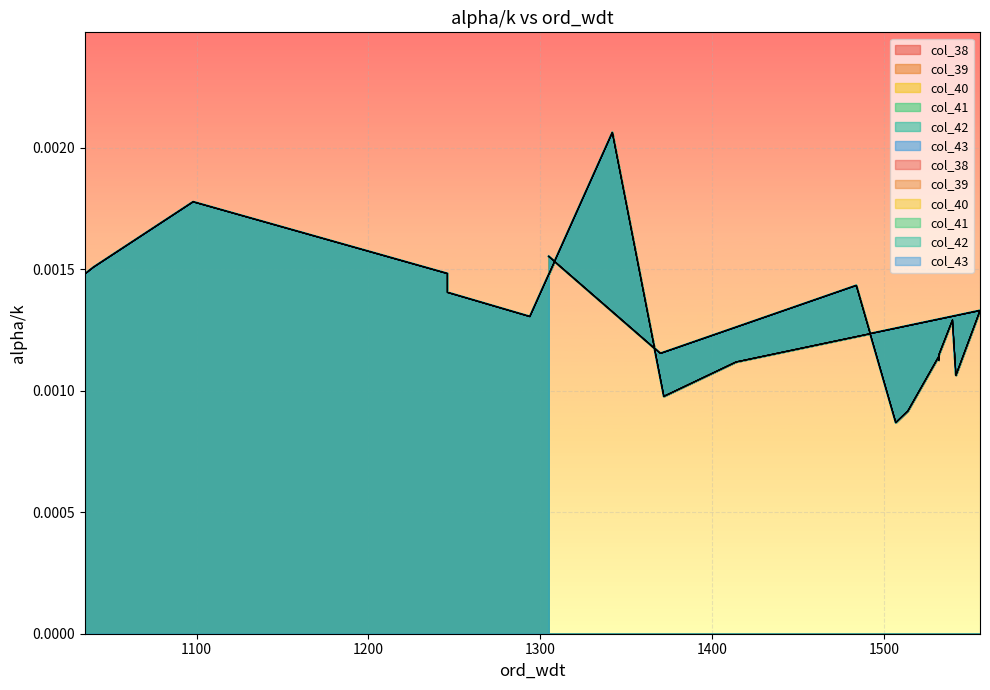

What is the label of the 10th point from the right?

1542